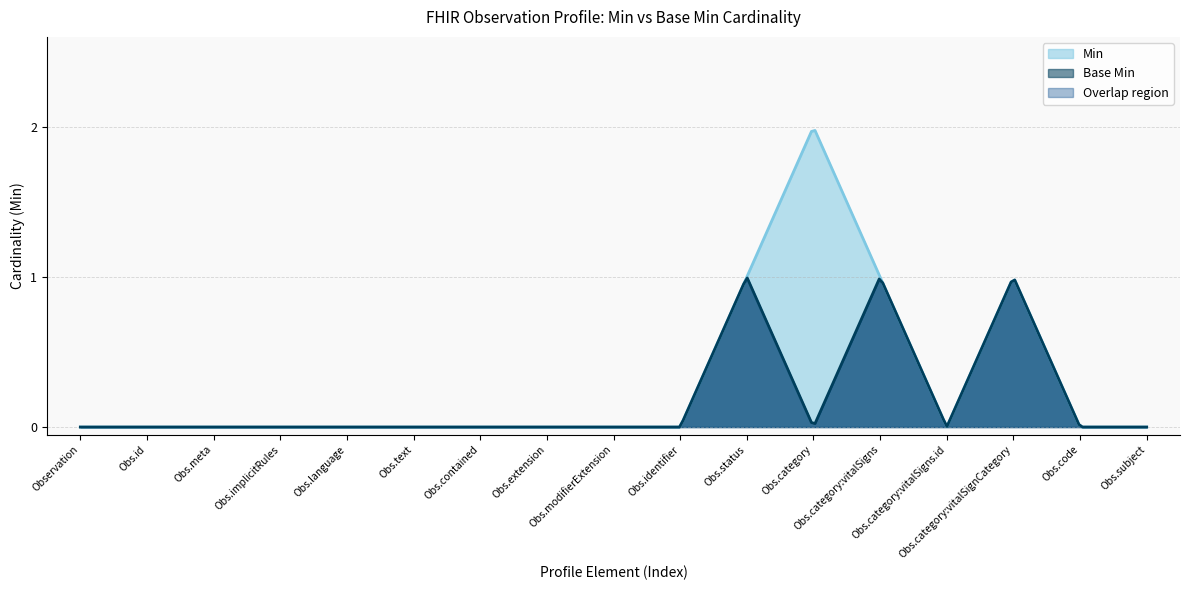

True or false: Base Min has a value of 0 at Observation.category.

True